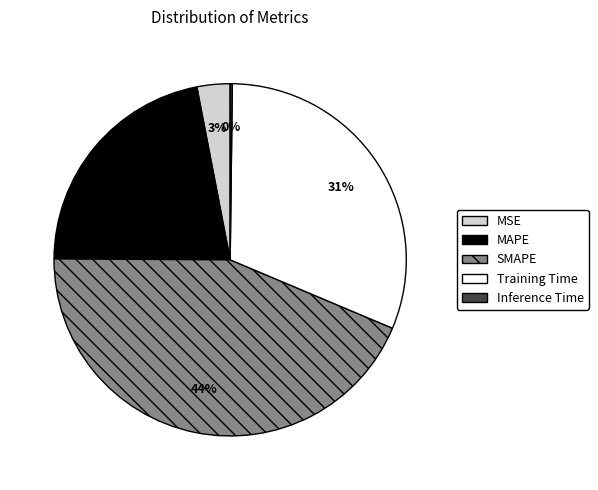

Approximately how many times larger is the value at MAPE compared to Training Time?

0.7